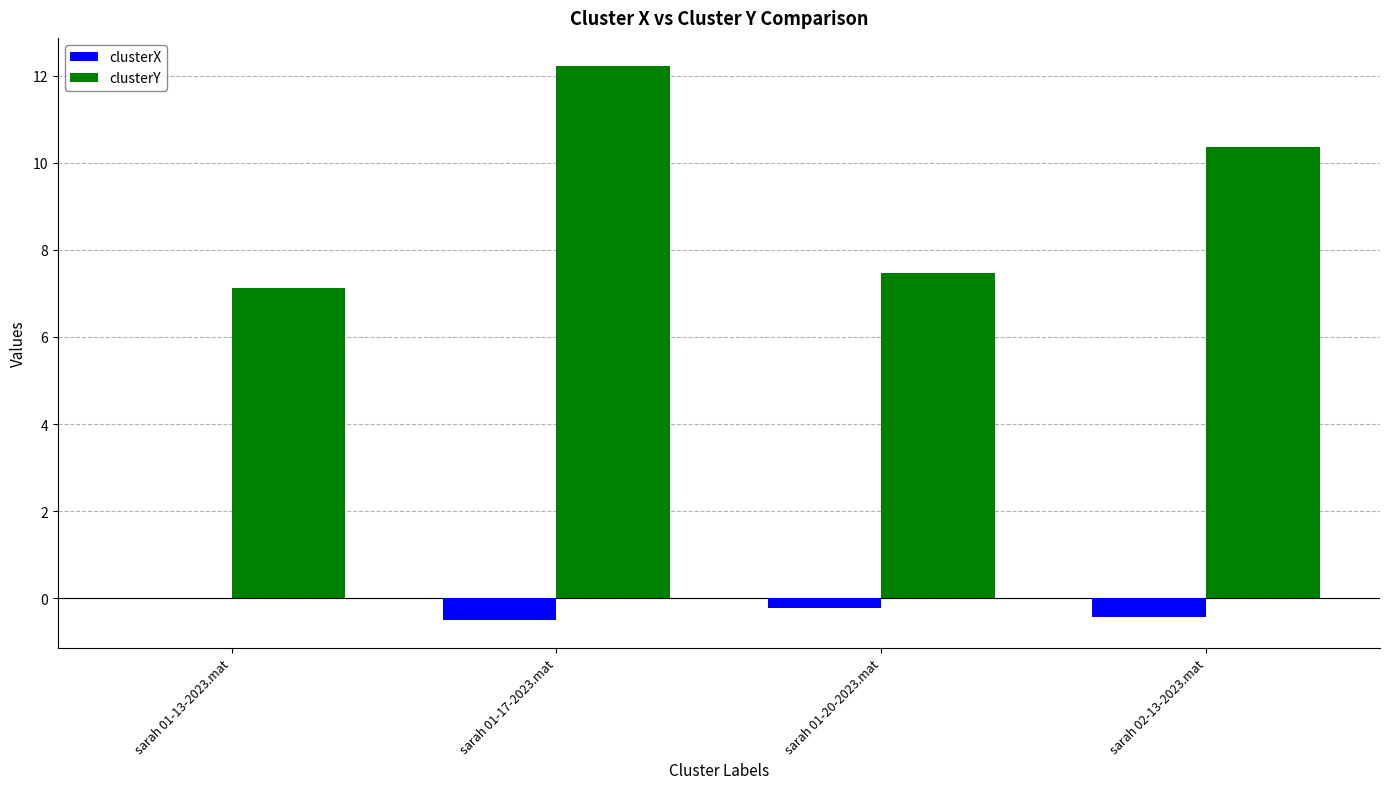

Is the value of clusterX at sarah 01-20-2023.mat greater than the value of clusterY at sarah 02-13-2023.mat?

No